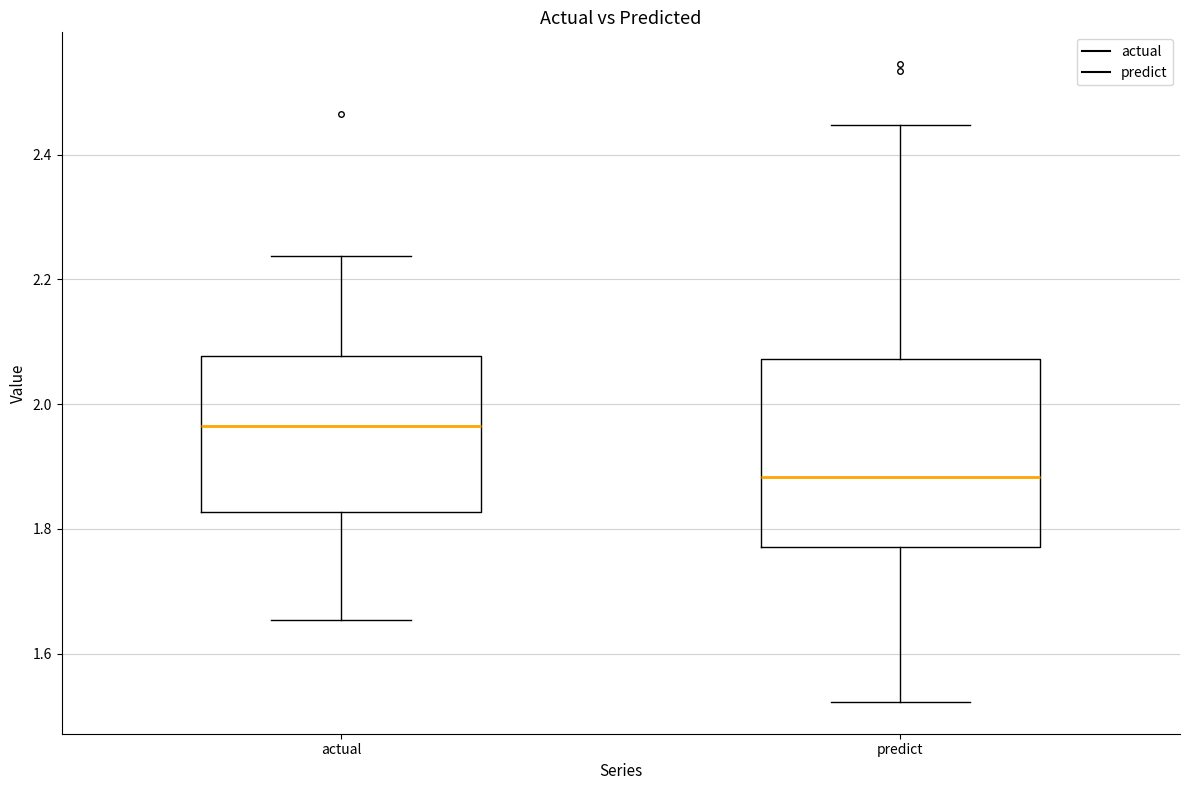

Reading left to right, transcribe this box plot: for each box, give where its median line is, the range the box spans, and where its two whiskers end, as read against the y-axis. The values are not printed on the chart, so give them approximately, as read against the axis.

actual: median 1.96, box 1.82 to 2.08, whiskers 1.66 to 2.24
predict: median 1.88, box 1.78 to 2.08, whiskers 1.52 to 2.44